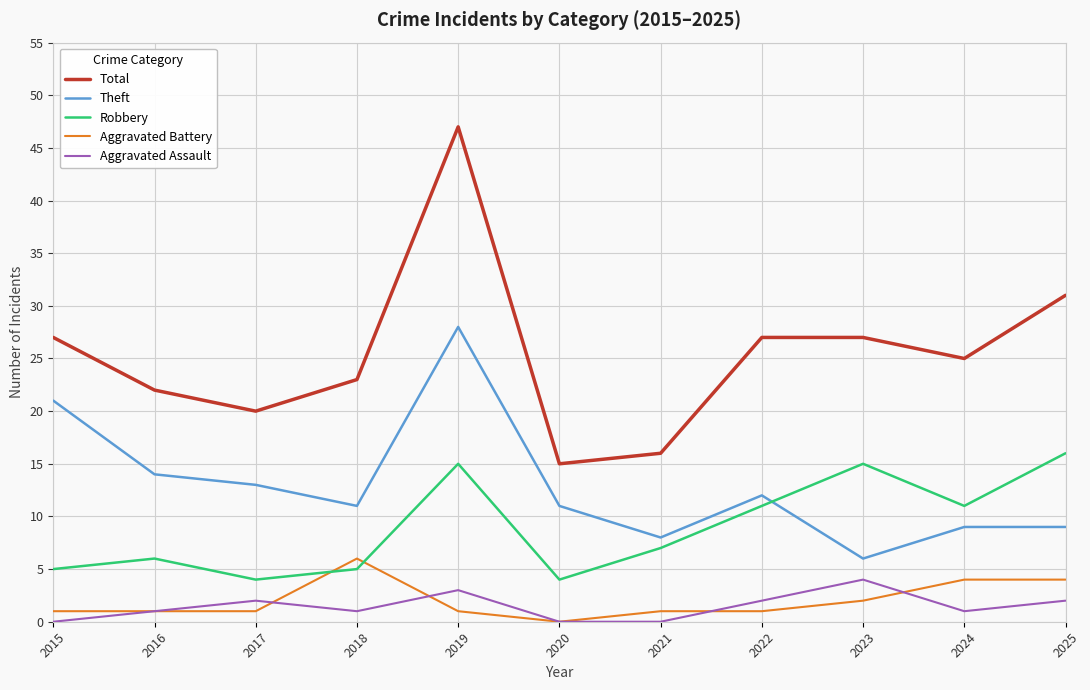

What is the spread (max minus min) of values at 2015?

27